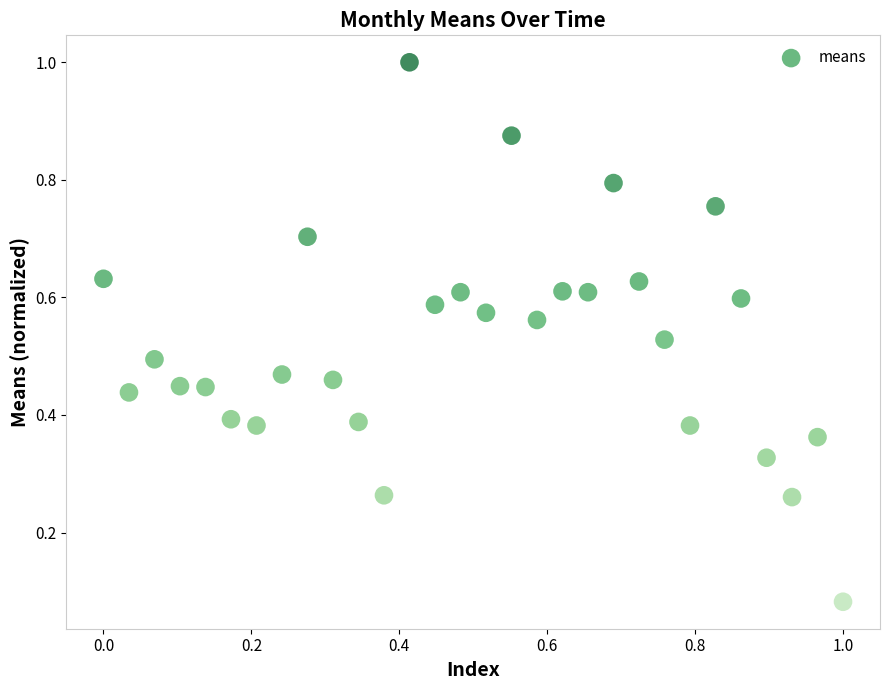

What is the range of X values (max minus min)?

1.0